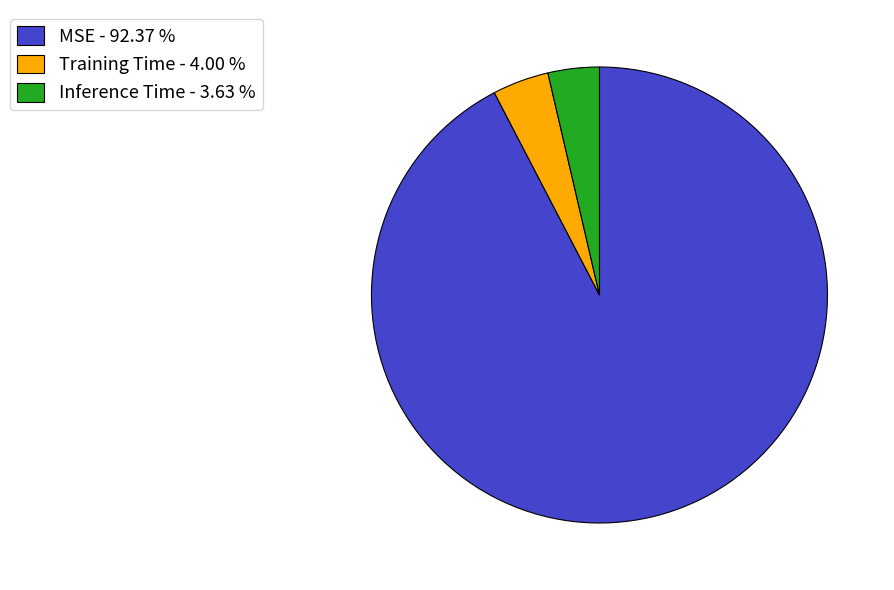

Do MSE - 92.37 % and Inference Time - 3.63 % together represent more than half of the pie?

Yes